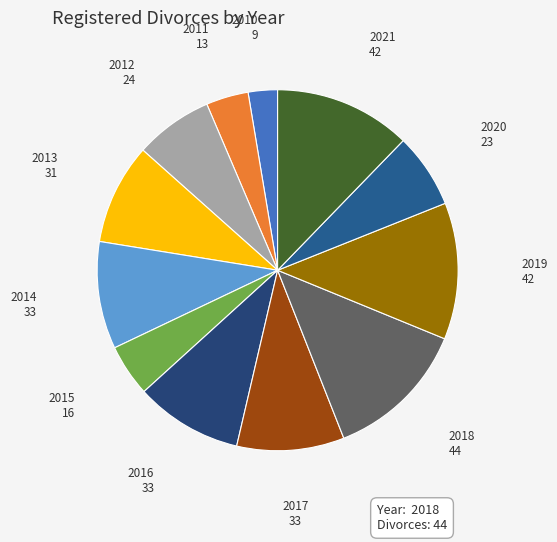

Does any single category account for the majority?

No